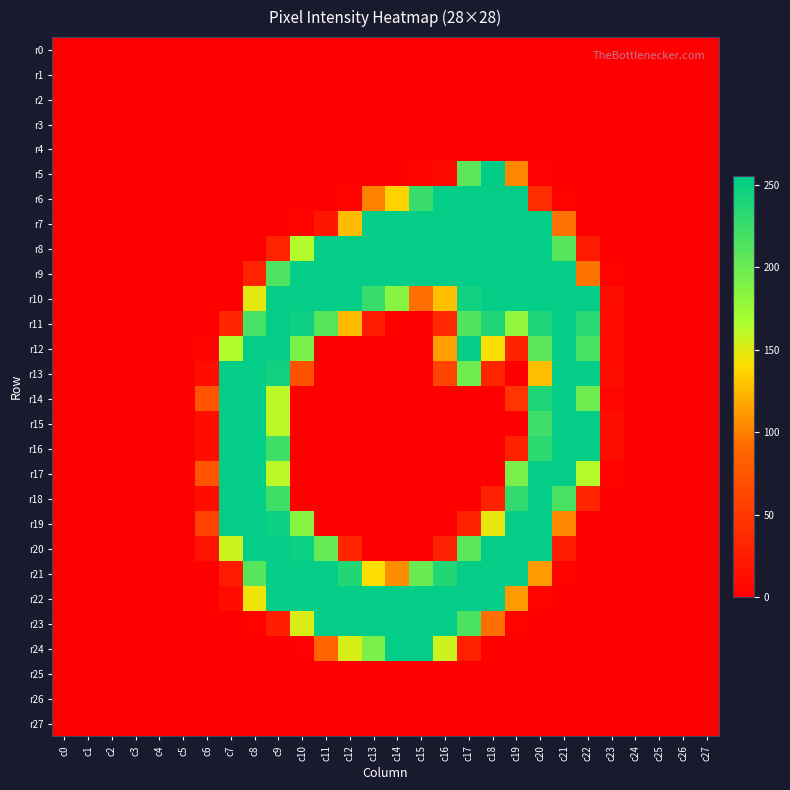

Which label corresponds to the largest value in the chart?

c18